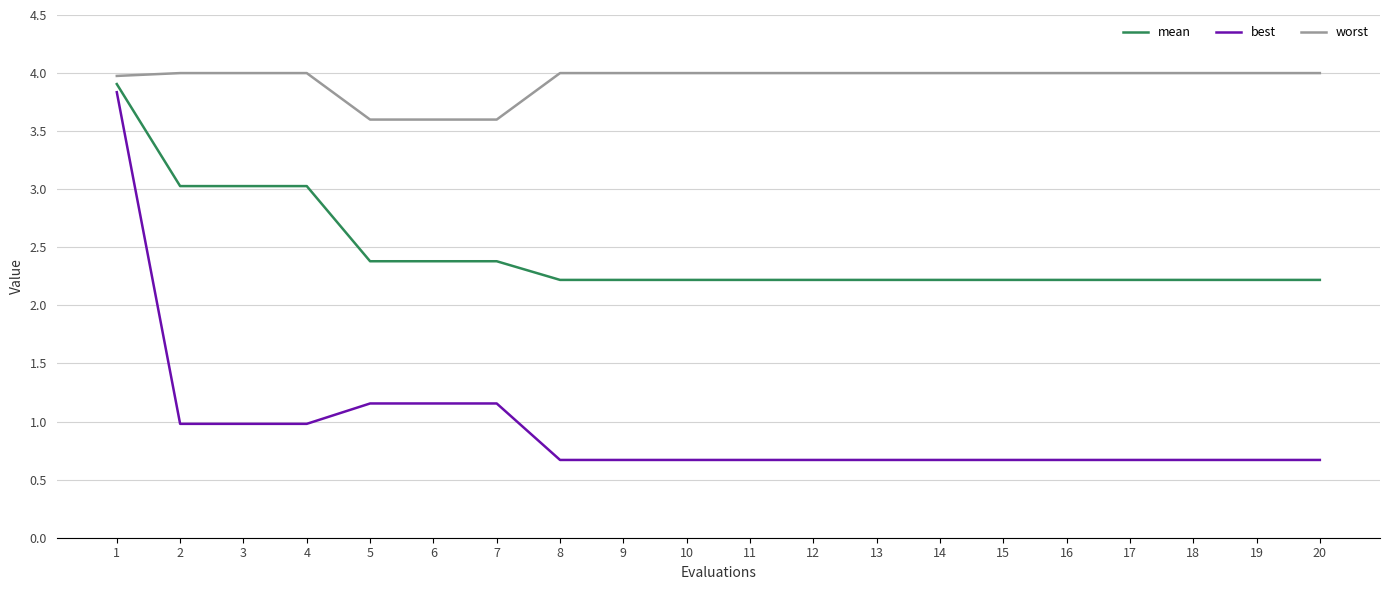

True or false: worst has a value of 4.0 at 15.

True